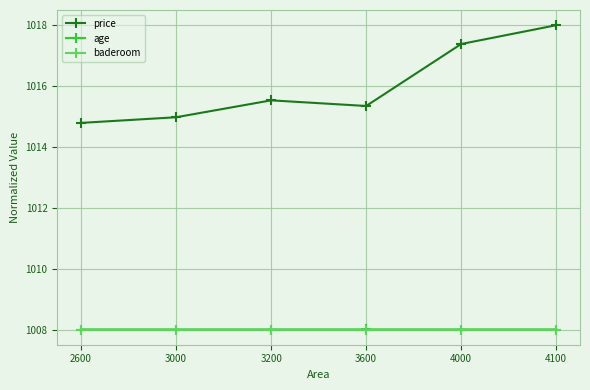

True or false: baderoom and age cross at least once.

False